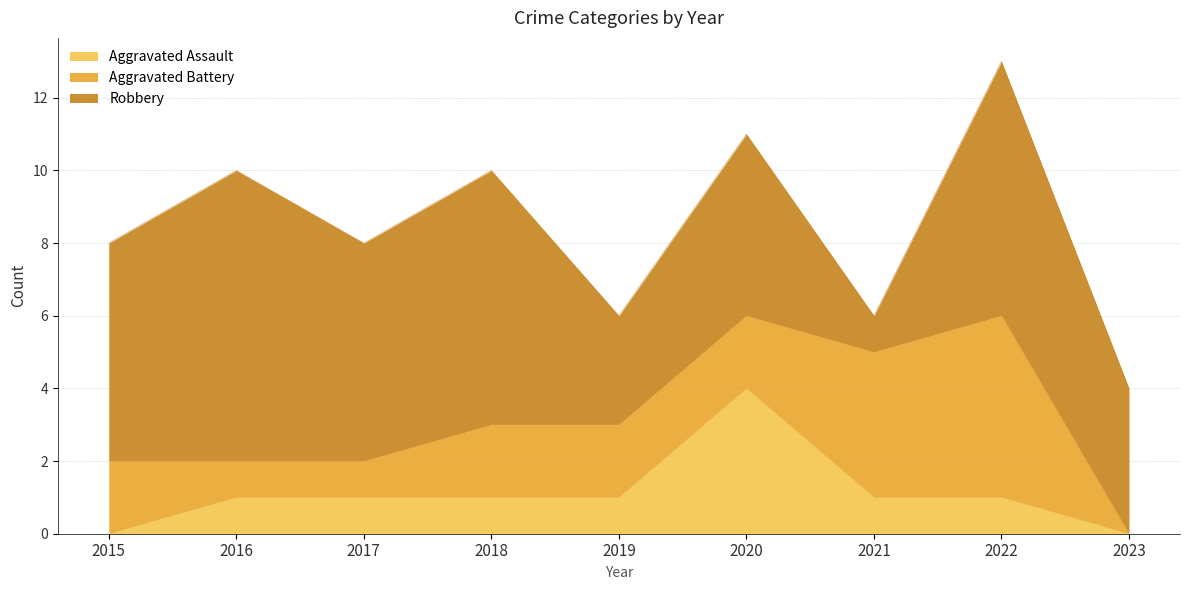

How many Robbery values are between 4 and 7?

6